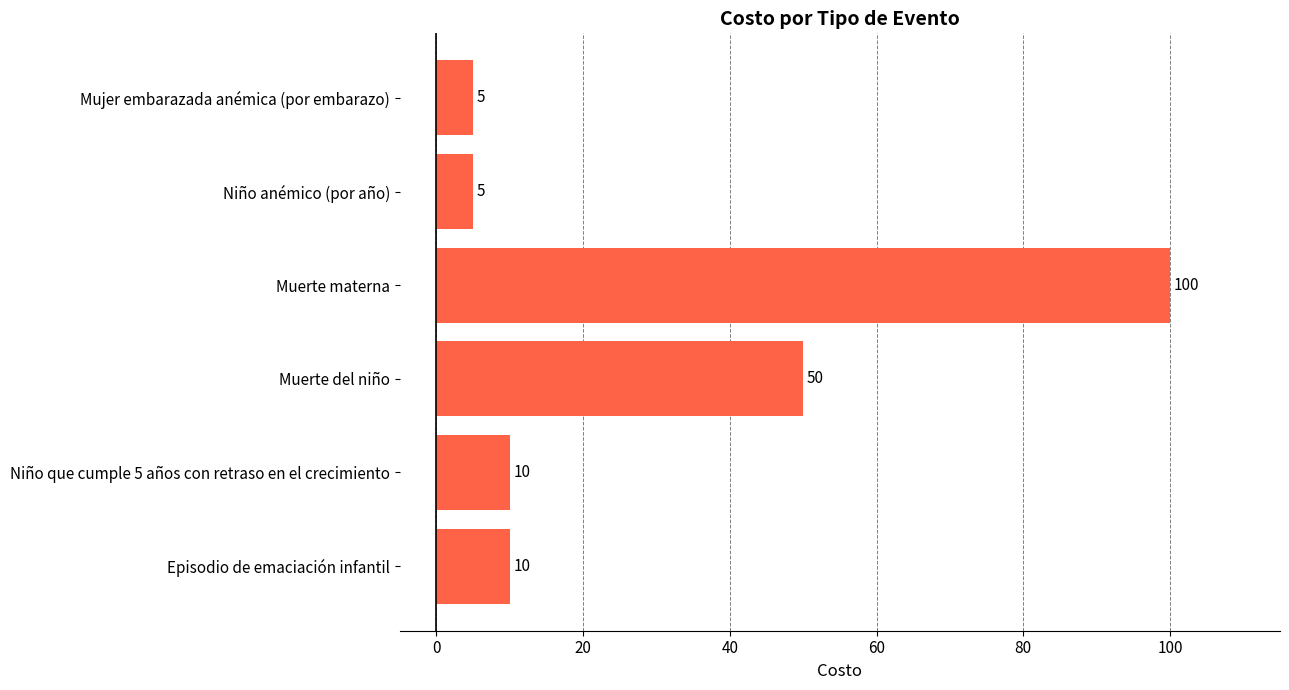

The chart shows a value of 35 at Muerte materna. True or false?

False